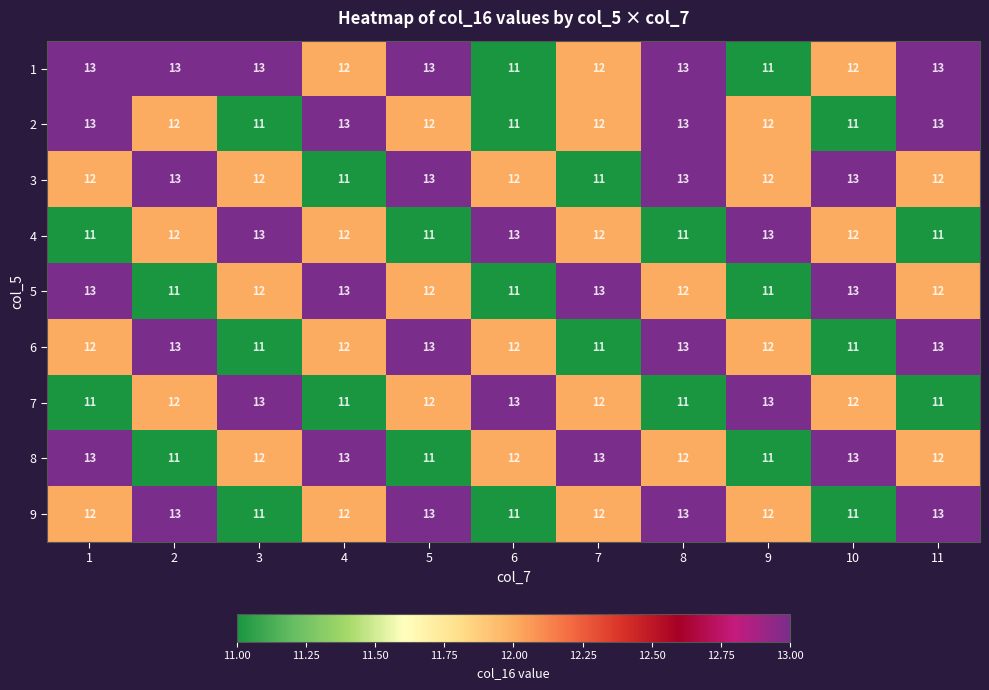

The 8 series shows 12 at 8. True or false?

True